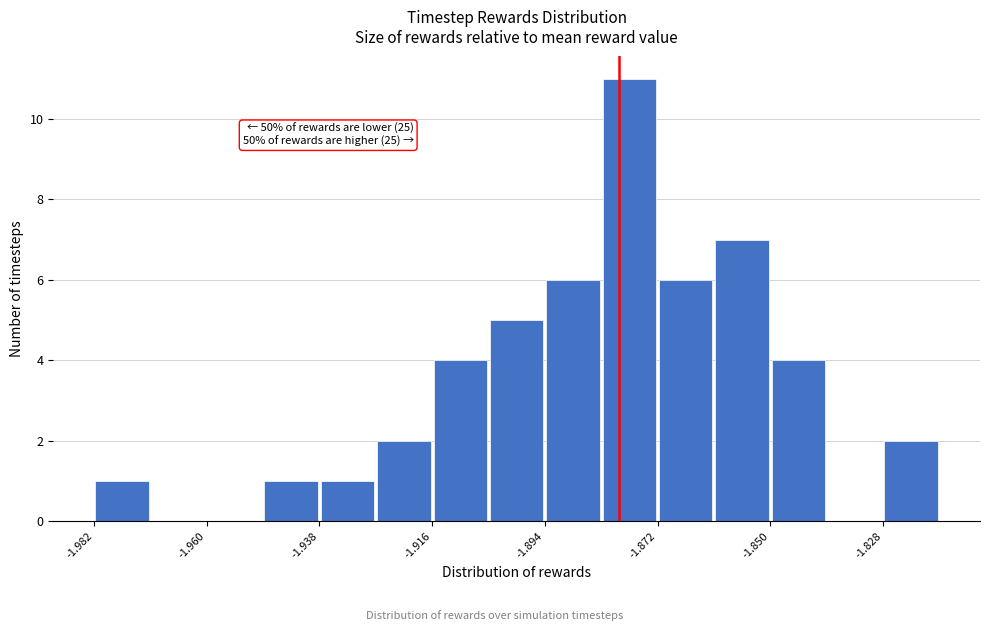

Read against the x-axis, roughly where is the centre of the tallest bar?

-1.880